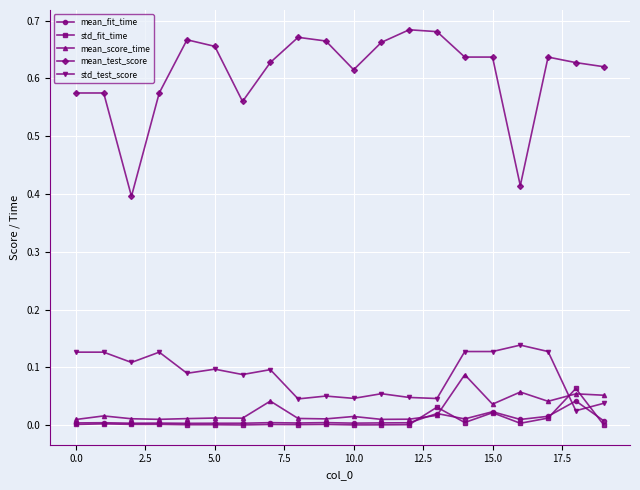

Which series has the largest total across all categories?

mean_test_score